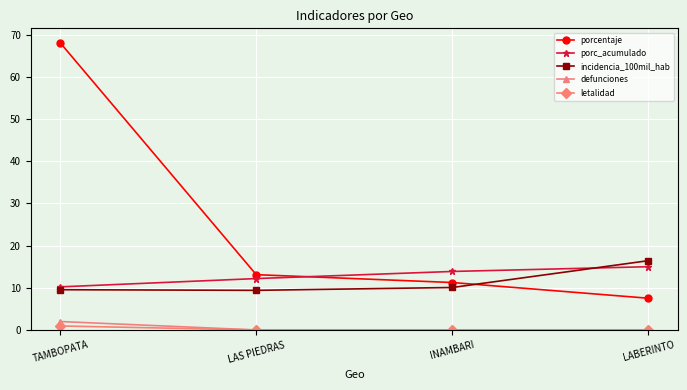

What is the difference between the highest and lowest values at TAMBOPATA?

67.2